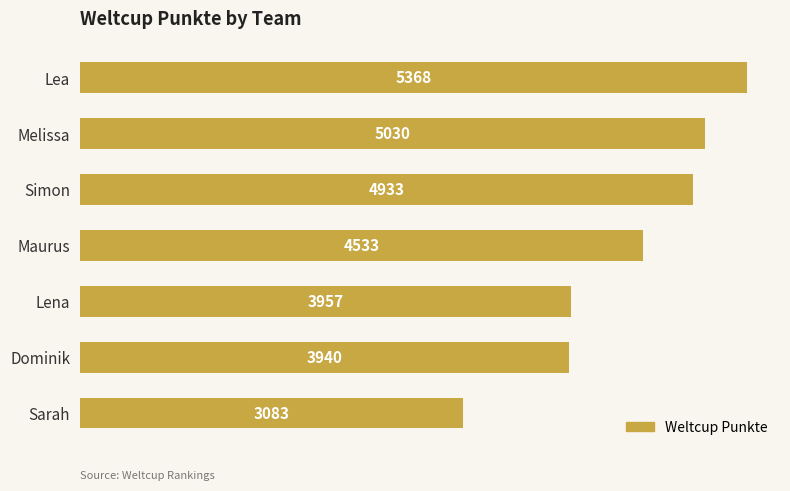

What is the difference between the maximum and minimum values?

2285